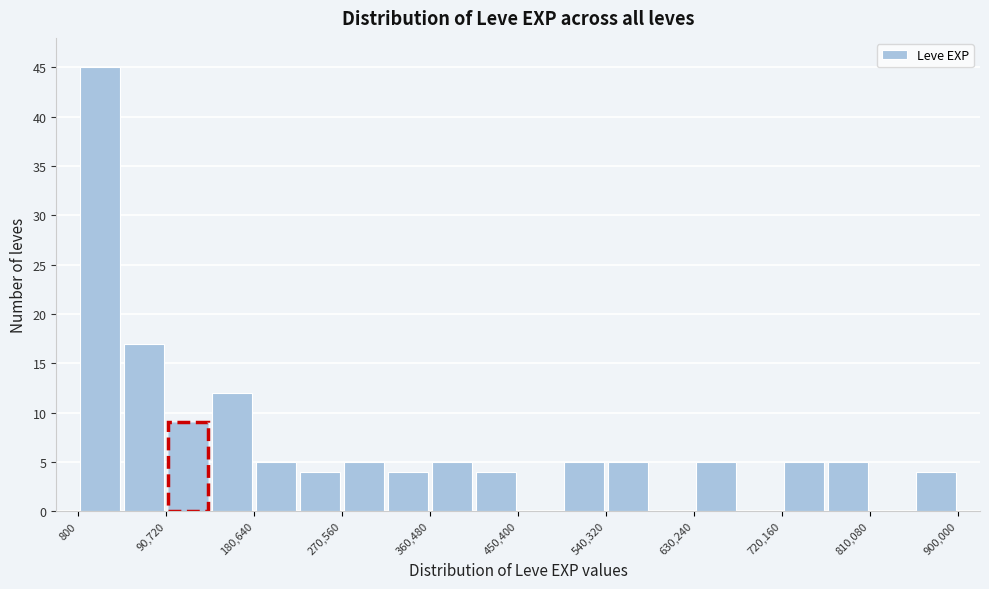

Reading left to right, transcribe this chart: for each bar, give the range it covers on the x-axis and its height. Neither the bar edges nor the heights are printed on the chart, so give them approximately, as read against the axes.

0 to 50000: 45
50000 to 90000: 17
90000 to 140000: 9
140000 to 180000: 12
180000 to 230000: 5
230000 to 270000: 4
270000 to 320000: 5
320000 to 360000: 4
360000 to 410000: 5
410000 to 450000: 4
450000 to 500000: 0
500000 to 540000: 5
540000 to 590000: 5
590000 to 630000: 0
630000 to 680000: 5
680000 to 720000: 0
720000 to 770000: 5
770000 to 810000: 5
810000 to 860000: 0
860000 to 900000: 4